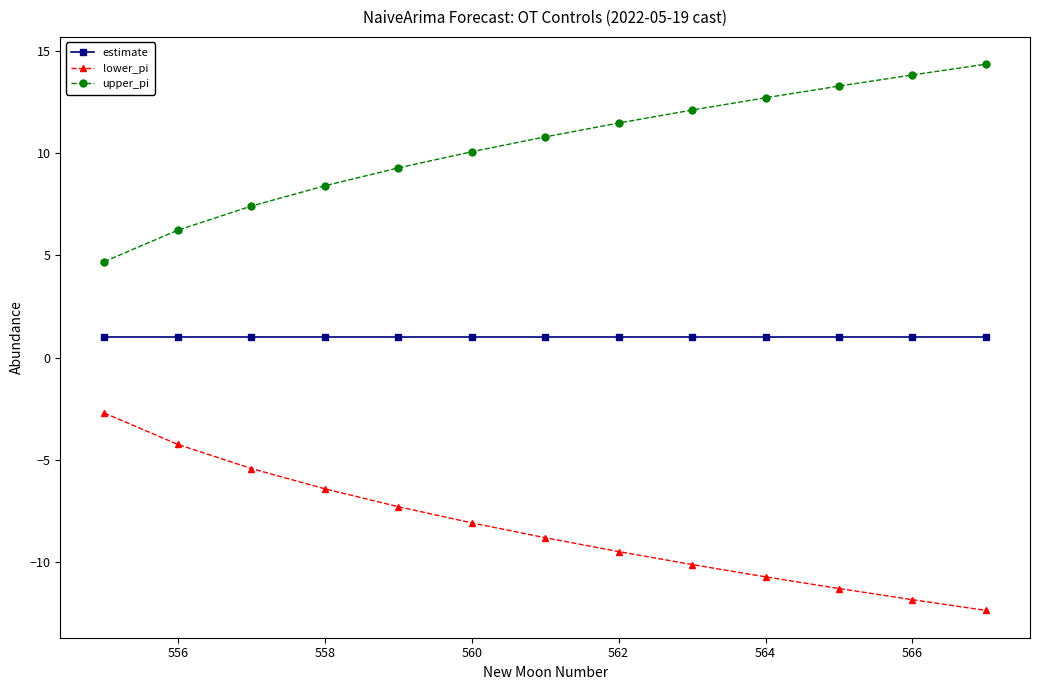

What are all the series names shown in the legend?

estimate, lower_pi, upper_pi